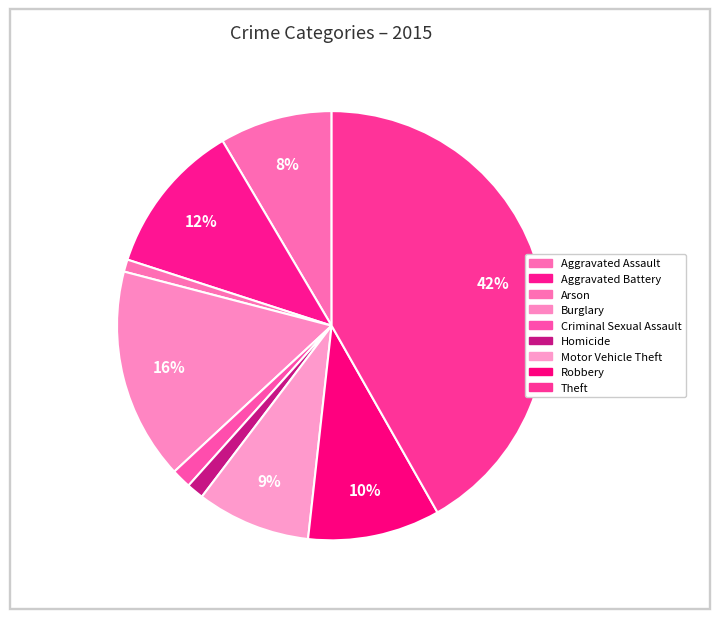

Is it true that Aggravated Battery is 12% of the pie?

True